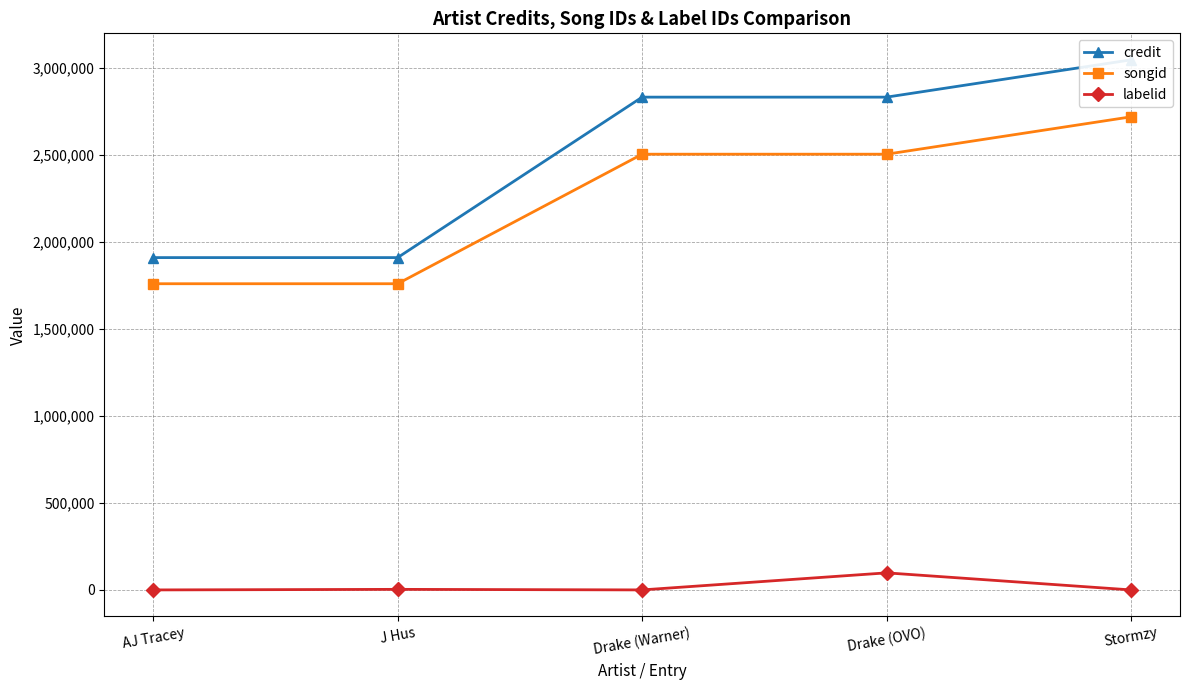

Which has a higher value, J Hus or Drake (Warner)?

Drake (Warner)